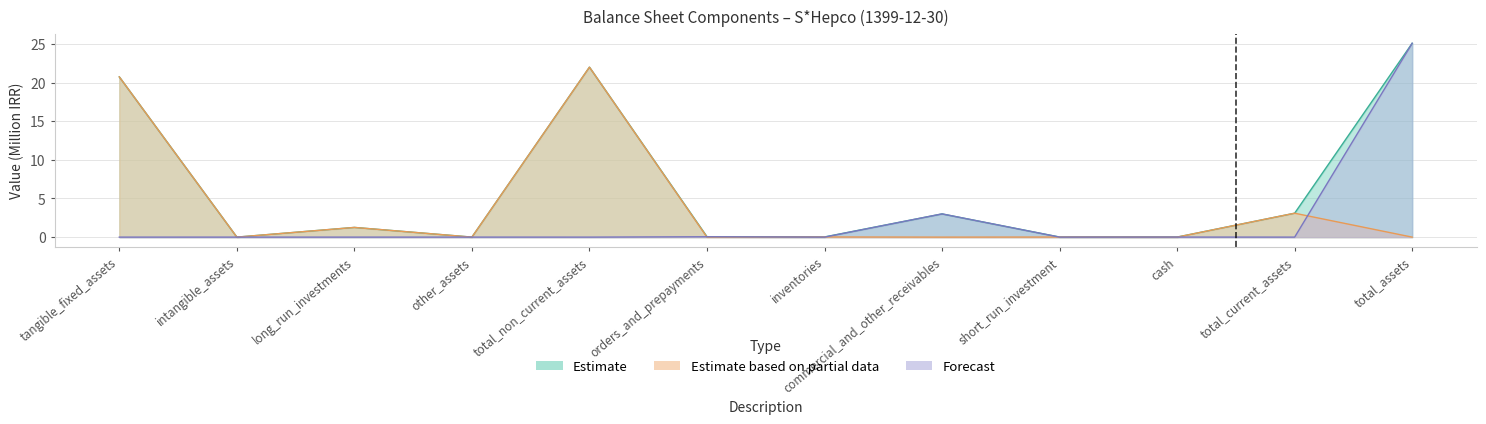

Where does the Estimate series first go above 1?

tangible_fixed_assets